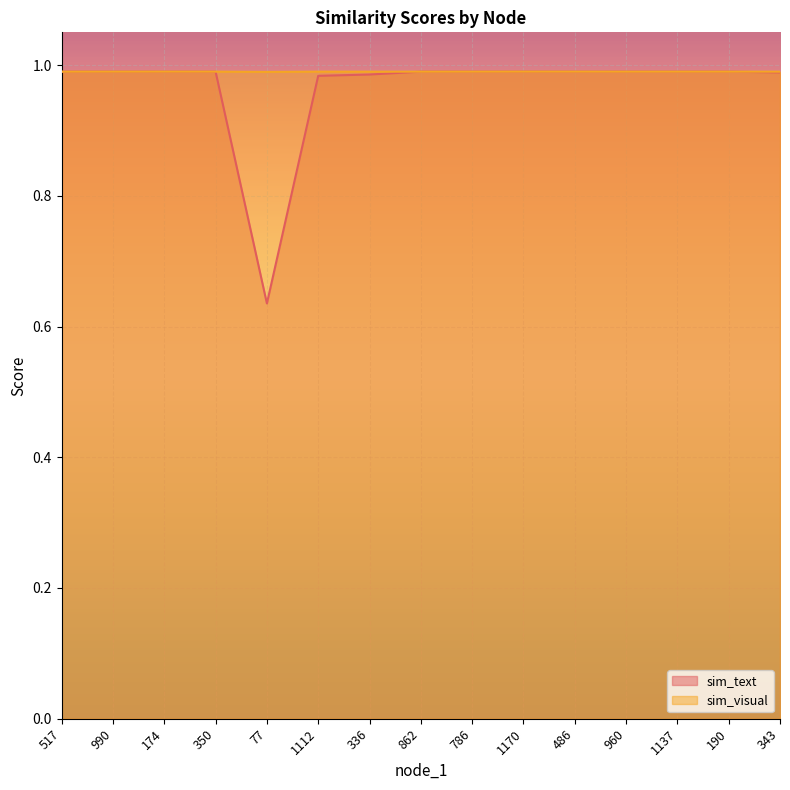

Reading left to right, what are all the values shown in this chart?

sim_text: 517=1.0	990=1.0	174=1.0	350=1.0	77=0.6	1112=1.0	336=1.0	862=1.0	786=1.0	1170=1.0	486=1.0	960=1.0	1137=1.0	190=1.0	343=1.0
sim_visual: 517=1.0	990=1.0	174=1.0	350=1.0	77=1.0	1112=1.0	336=1.0	862=1.0	786=1.0	1170=1.0	486=1.0	960=1.0	1137=1.0	190=1.0	343=1.0